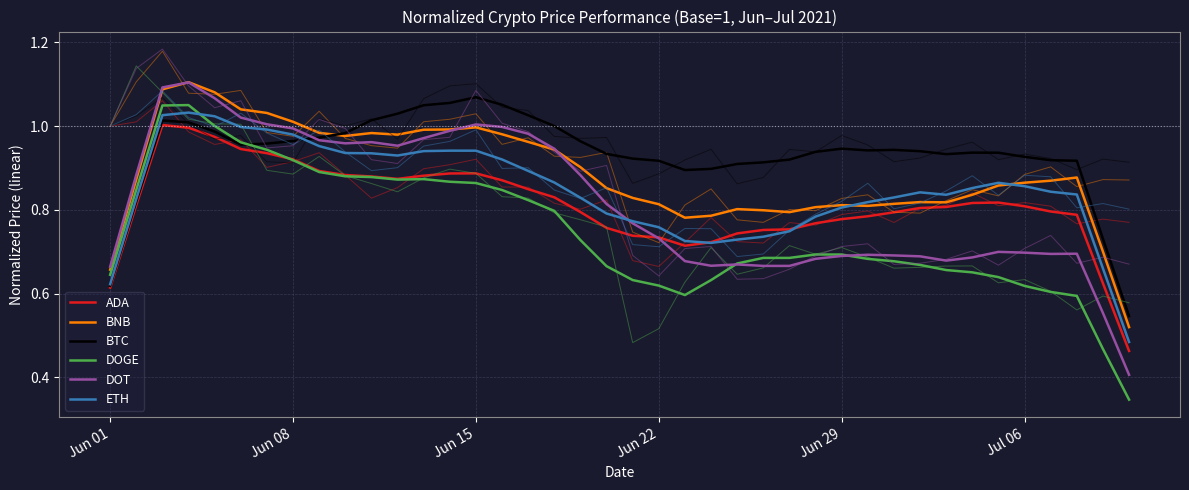

True or false: BTC and ADA intersect in this chart.

False